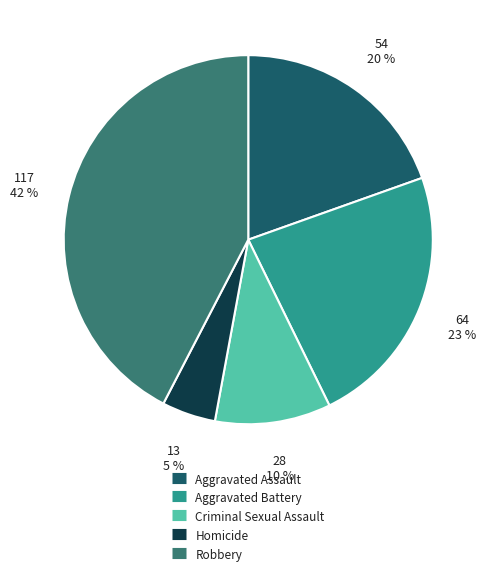

Do Aggravated Assault and Aggravated Battery together represent more than half of the pie?

No